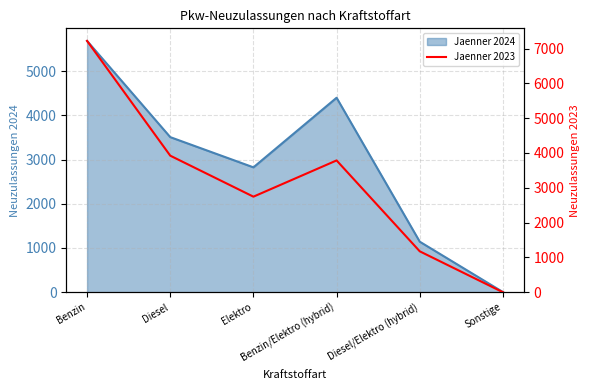

What position from the left is Sonstige?

6